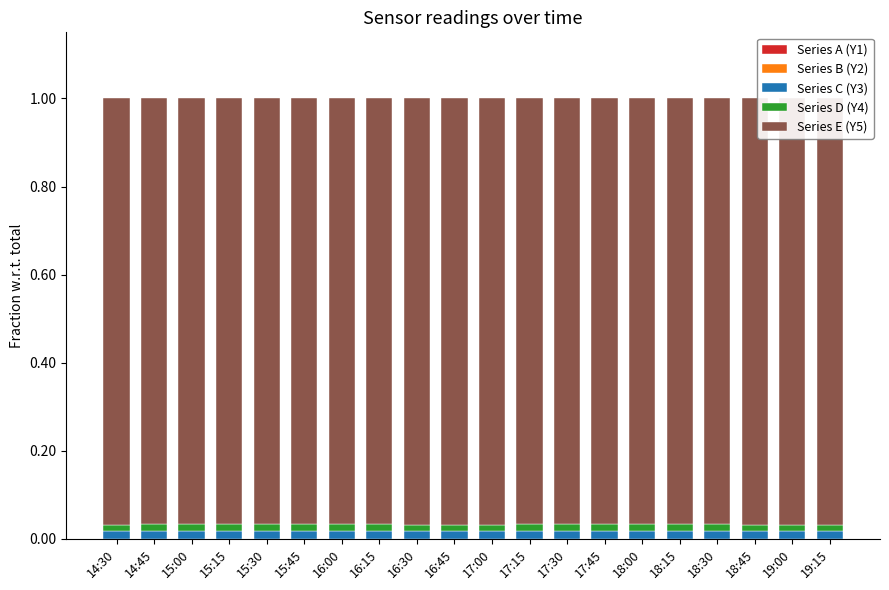

How many categories are shown in the chart?

20